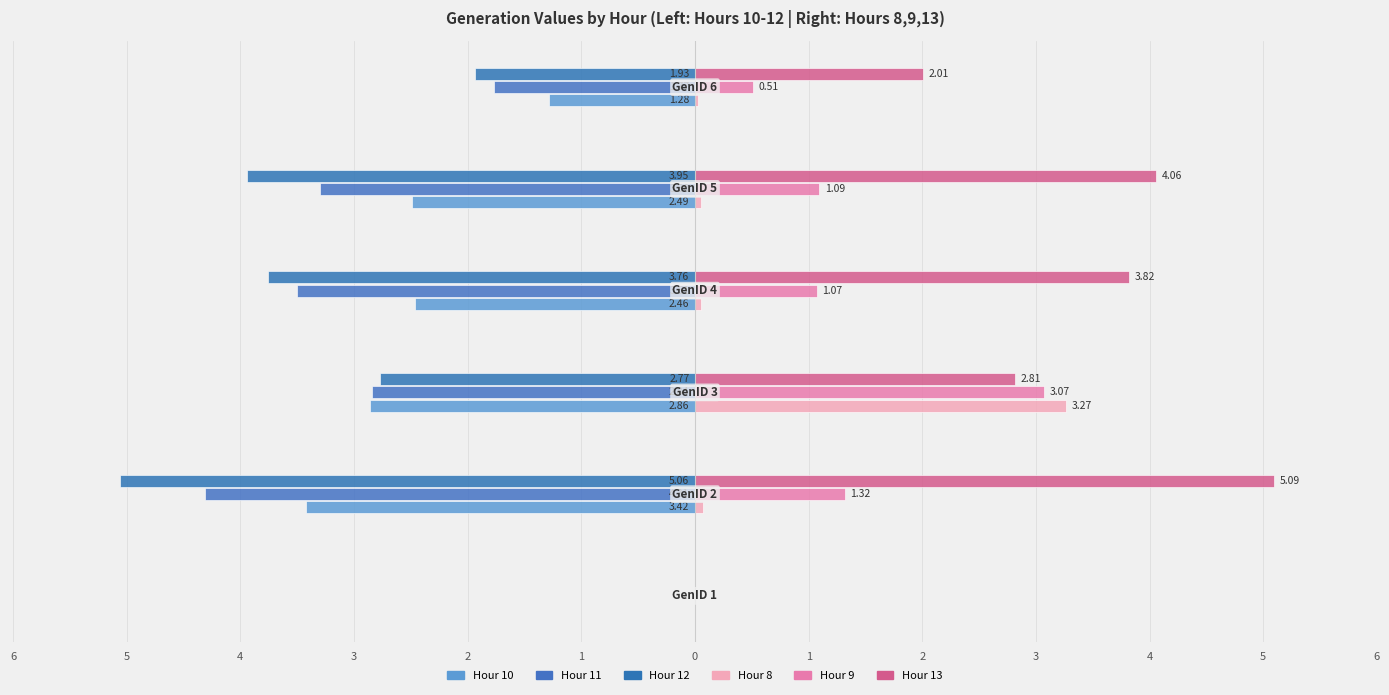

How many data points in Hour 11 are above -2?

2